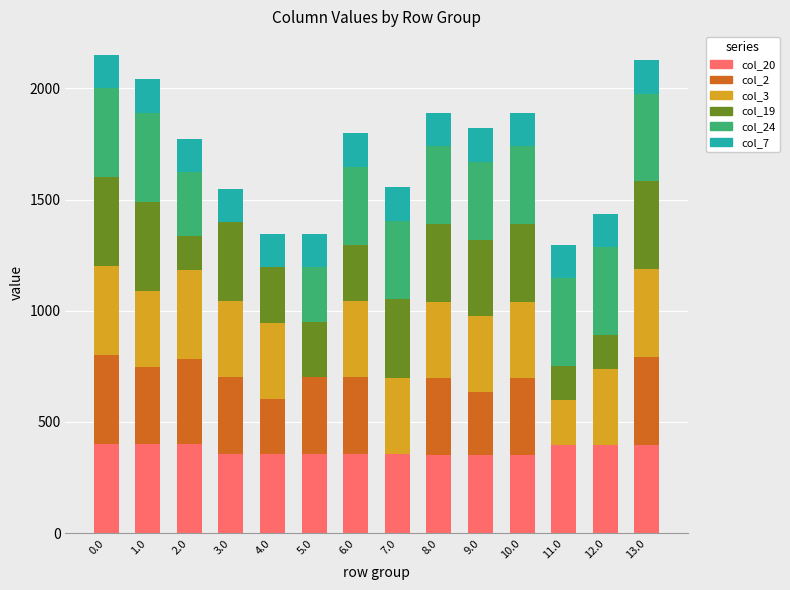

What is the total value across all series at 12.0?

1435.7